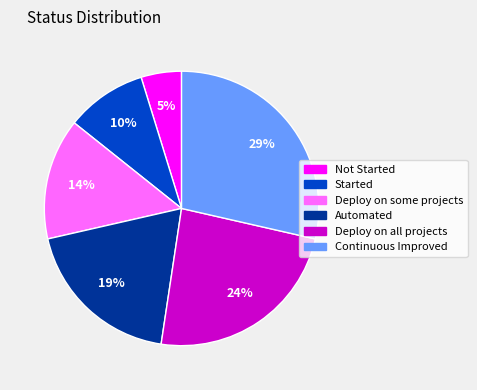

What is the ratio of the value at Started to the value at Continuous Improved?

0.3